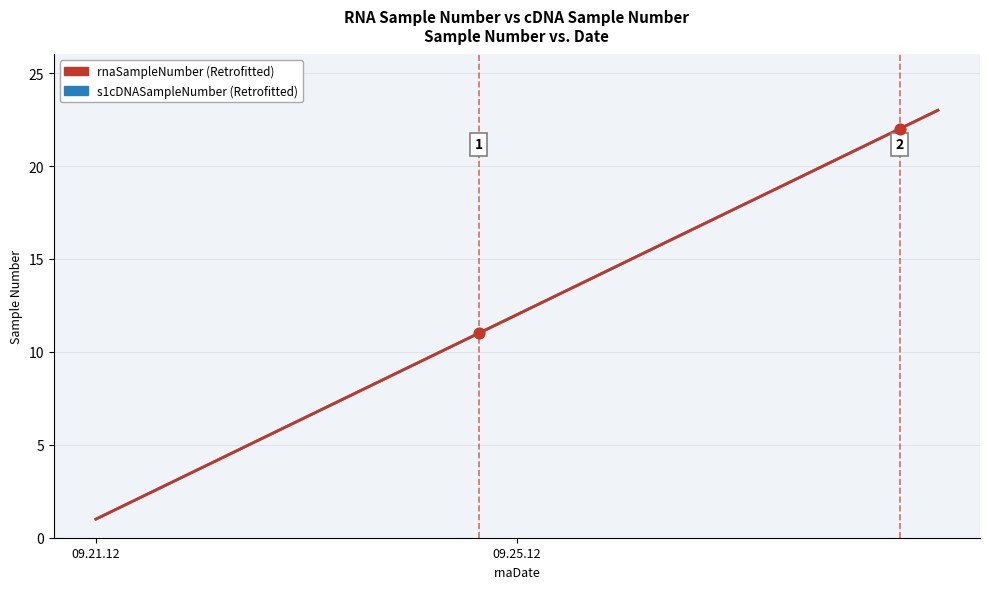

Which series contains the lowest Y value?

s1cDNASampleNumber